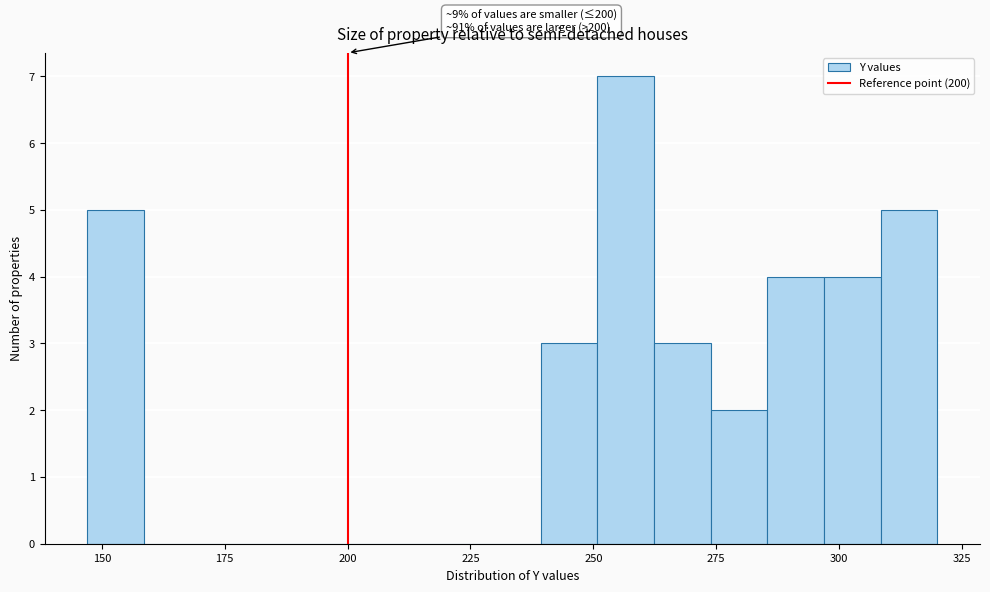

Around what value on the x-axis is the tallest bar? Give the approximate position of its centre, as read against the axis.

255